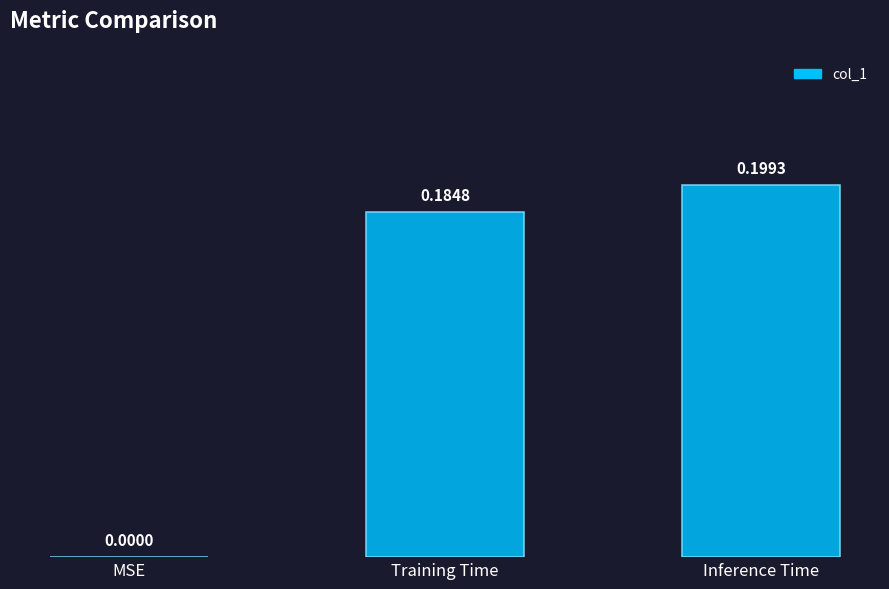

Which category has the highest value across all series?

Inference Time